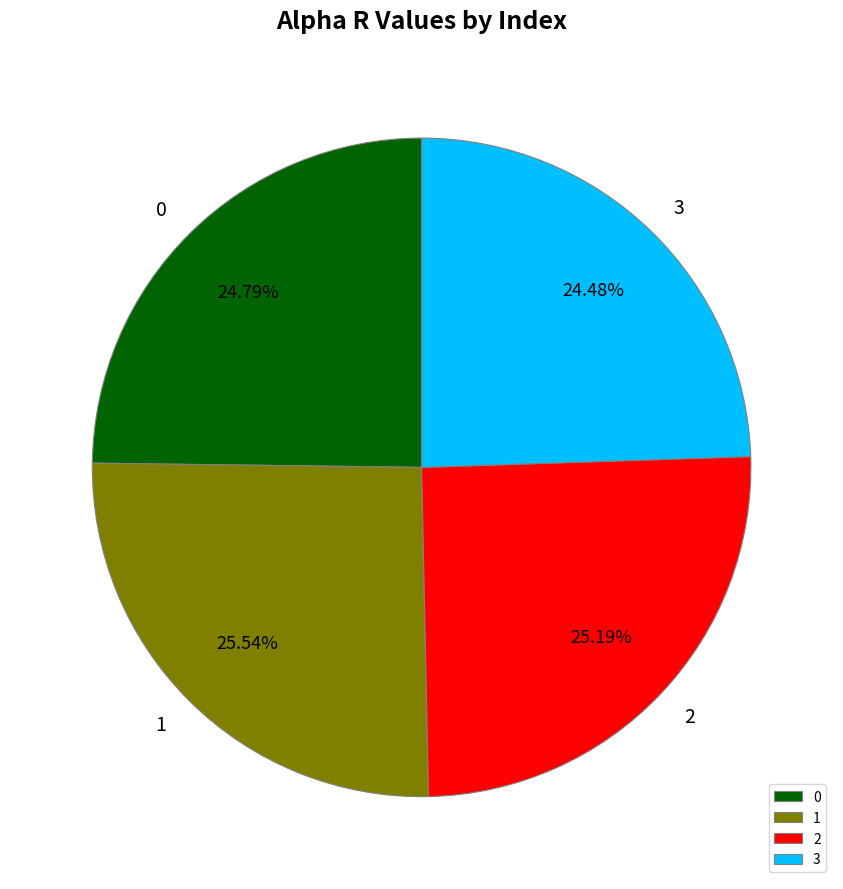

To the nearest percent, what is the average slice percentage?

25%